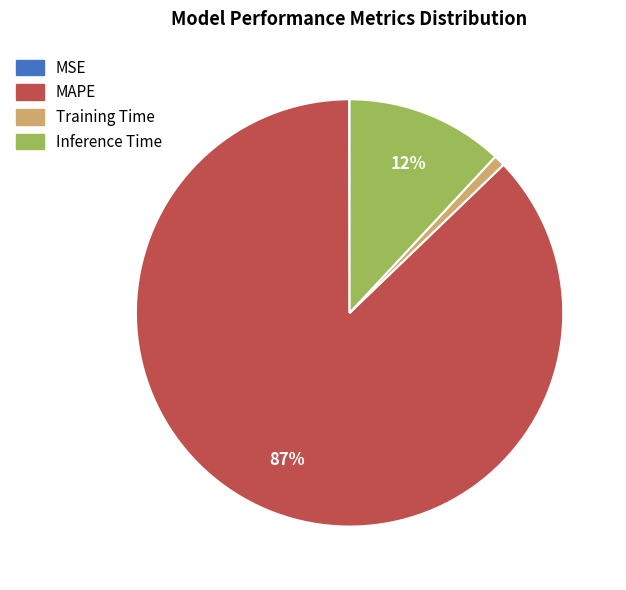

True or false: MAPE accounts for 87% of the total.

True